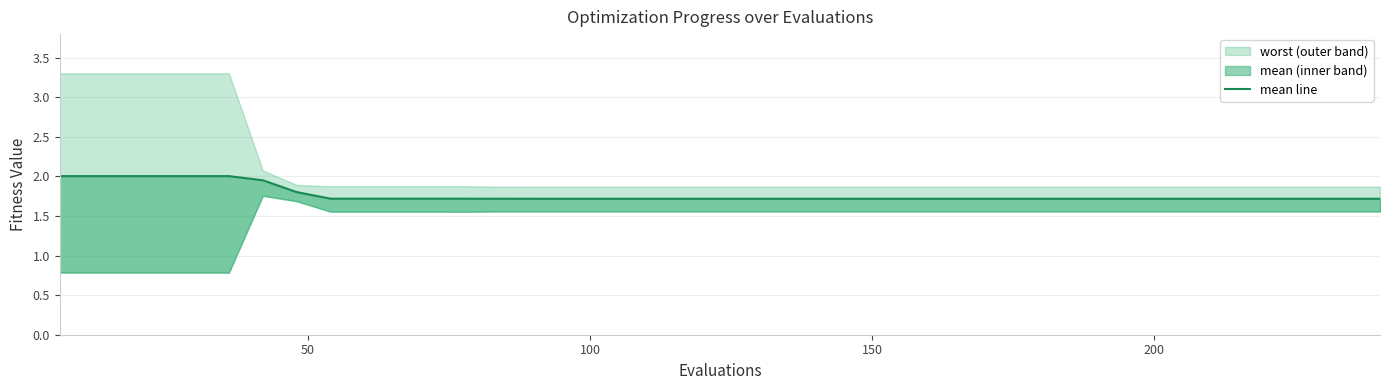

Reading left to right, extract all data points from this chart.

2.0	2.0	2.0	2.0	2.0	2.0	2.0	1.8	1.7	1.7	1.7	1.7	1.7	1.7	1.7	1.7	1.7	1.7	1.7	1.7	1.7	1.7	1.7	1.7	1.7	1.7	1.7	1.7	1.7	1.7	1.7	1.7	1.7	1.7	1.7	1.7	1.7	1.7	1.7	1.7